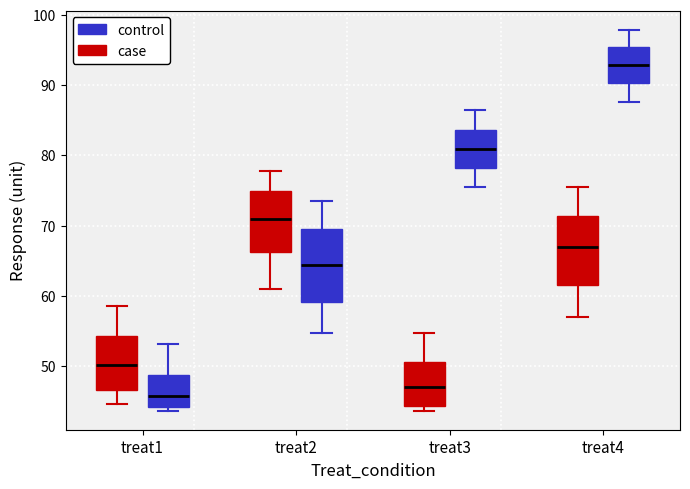

Which box's median line is the lowest?

treat1 (control)